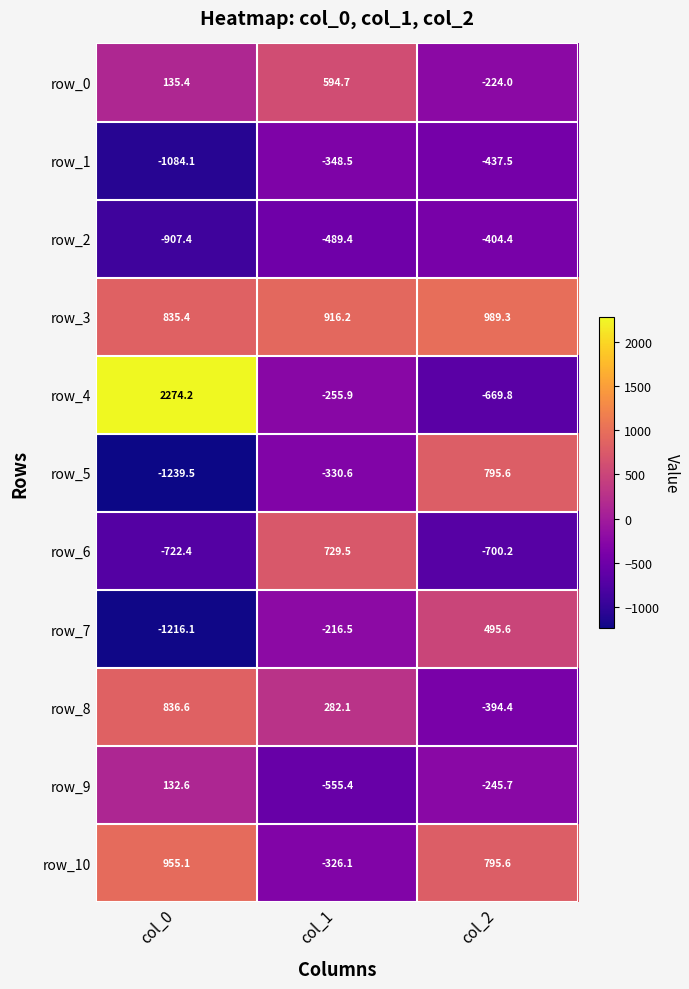

What is the difference between the row_5 values at col_0 and col_2?

2035.1